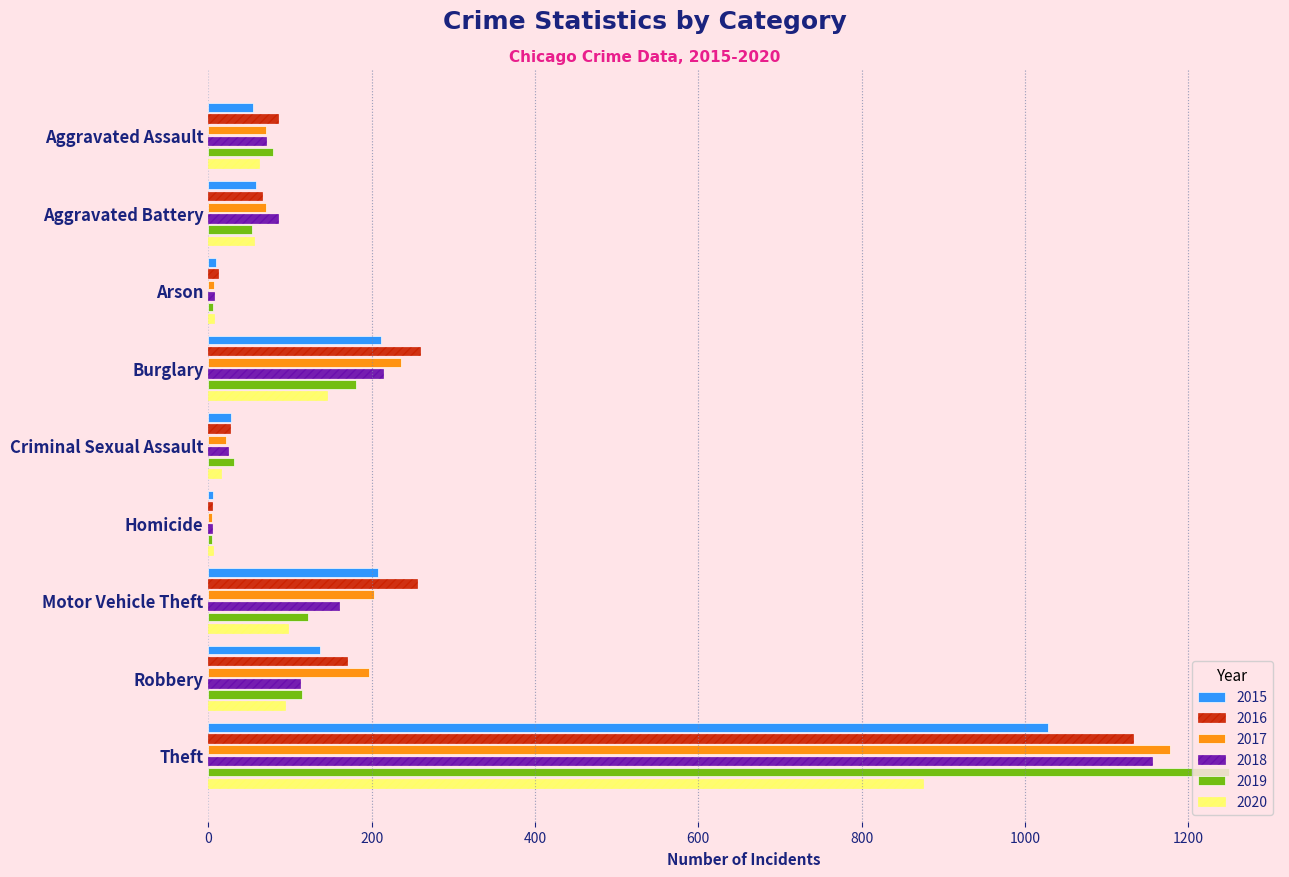

Which series has the largest total across all categories?

2016